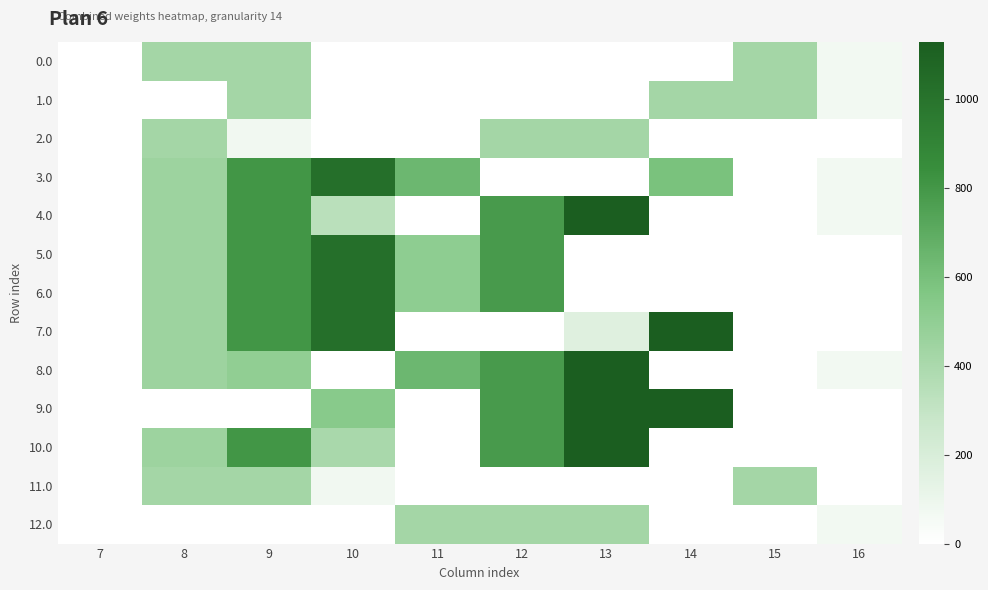

Rank the series at 11 from lowest to highest value.

0.0, 1.0, 2.0, 4.0, 7.0, 9.0, 10.0, 11.0, 12.0, 5.0, 6.0, 3.0, 8.0